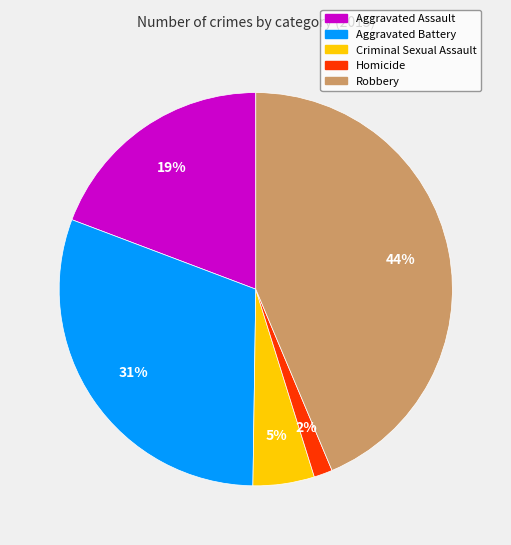

True or false: Aggravated Battery accounts for 38% of the total.

False